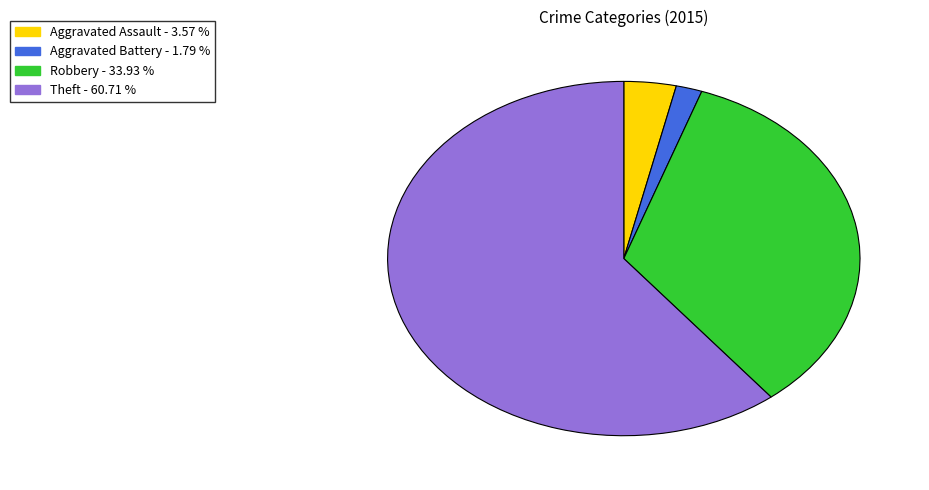

Is there any slice that represents more than half of the pie?

Yes